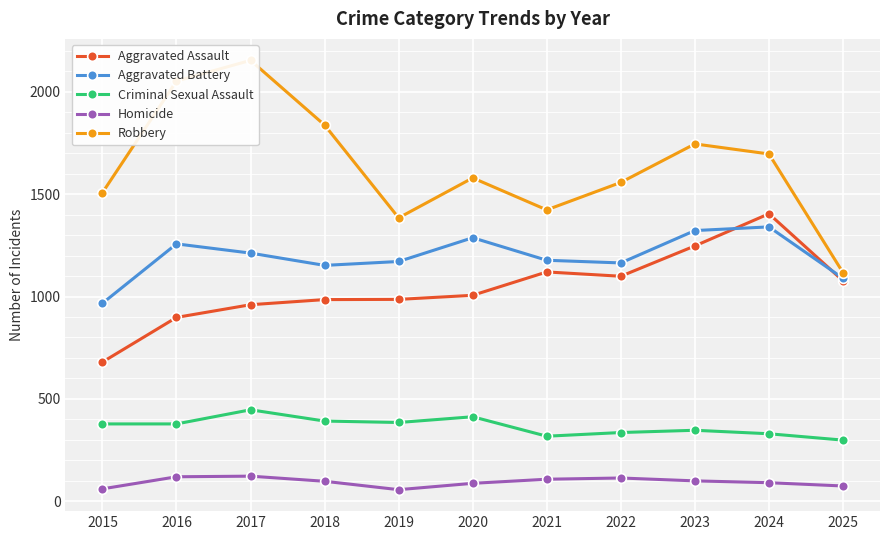

True or false: Aggravated Battery and Aggravated Assault cross at least once.

True